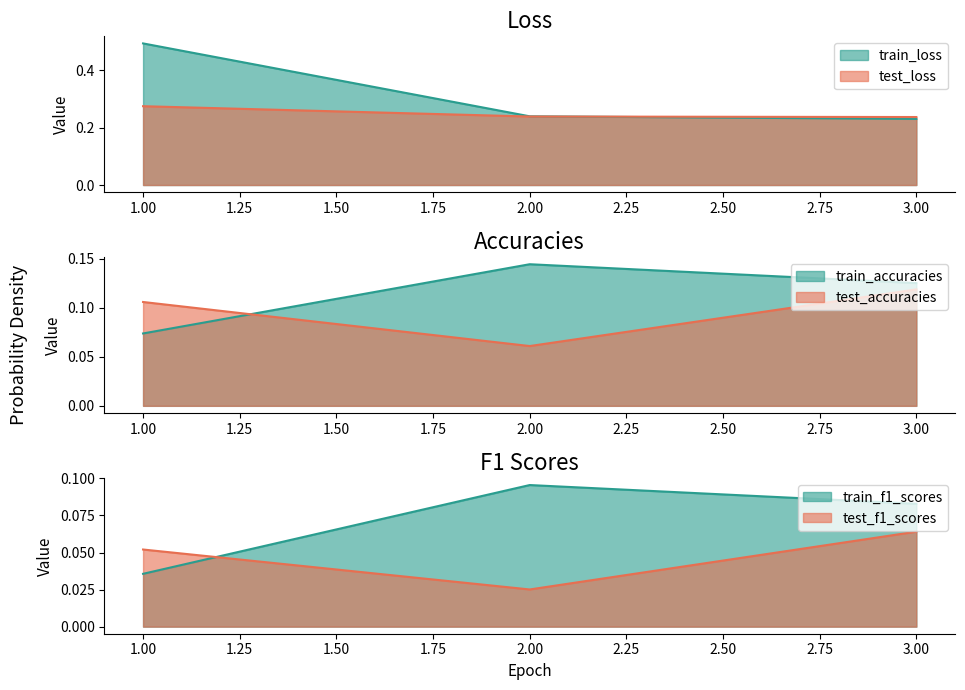

Reading left to right, list all the values displayed in this chart.

train_loss: 0.5	0.2	0.2
test_loss: 0.3	0.2	0.2
train_accuracies: 0.1	0.1	0.1
test_accuracies: 0.1	0.1	0.1
train_f1_scores: 0.0	0.1	0.1
test_f1_scores: 0.1	0.0	0.1